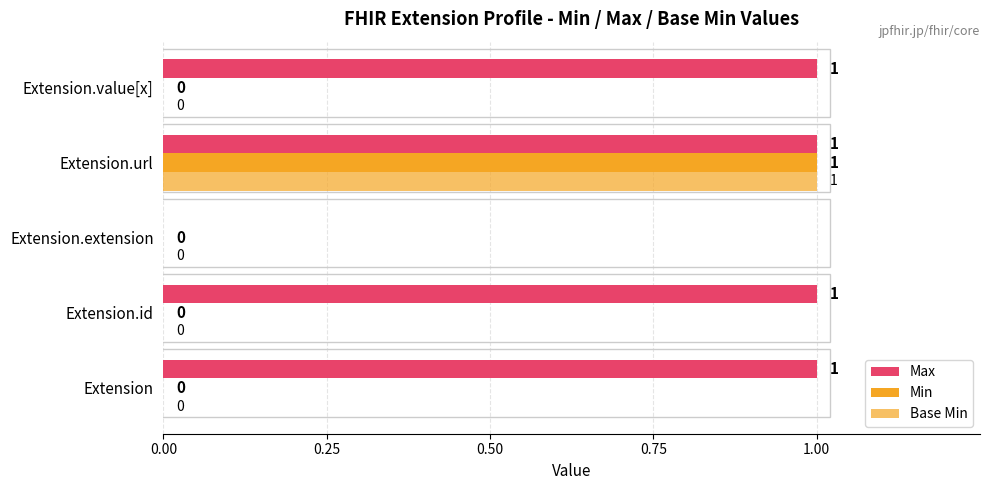

How many series are shown in this chart?

3